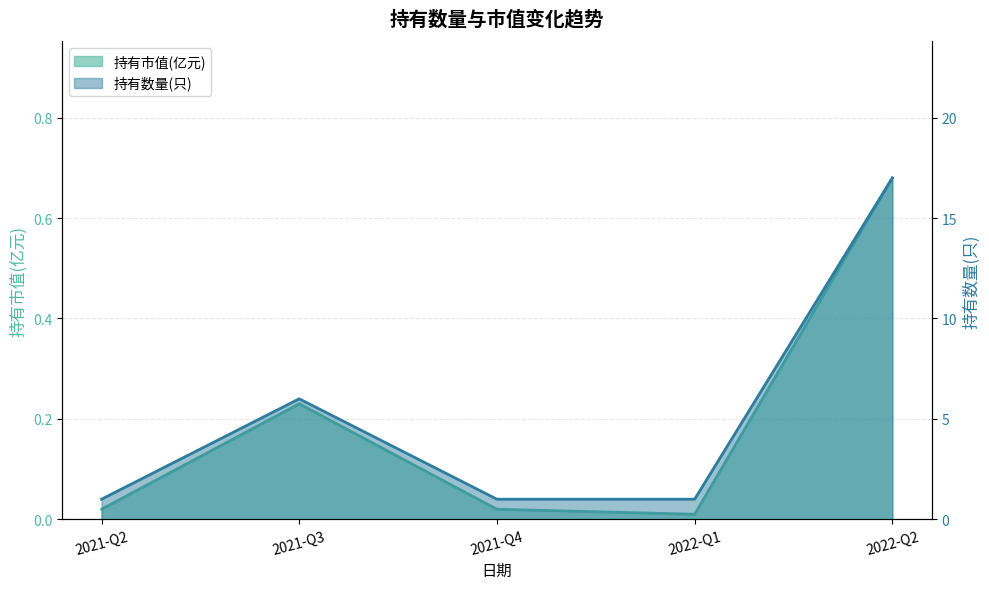

How many categories are shown in the chart?

5